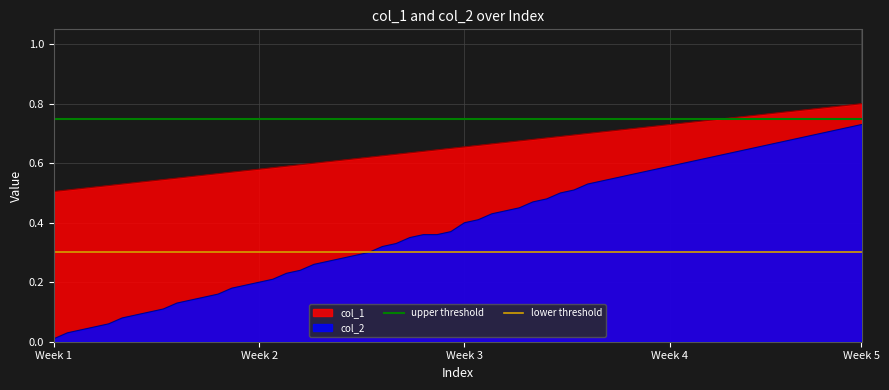

True or false: col_1 and col_2 intersect in this chart.

False